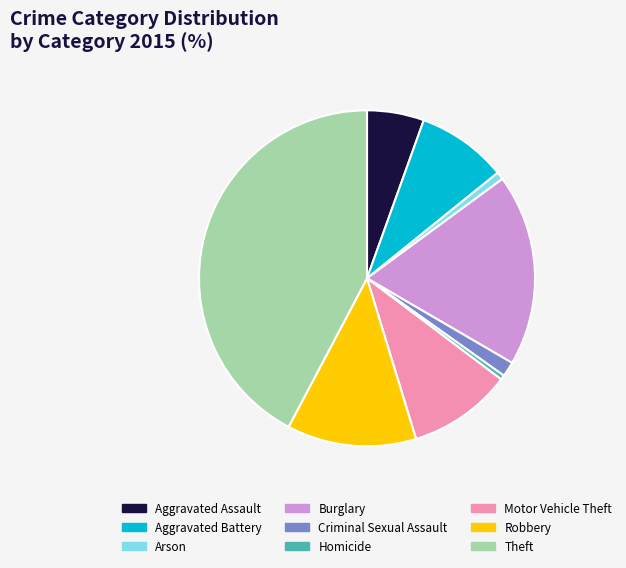

Is the sum of Motor Vehicle Theft and Aggravated Battery greater than half?

No